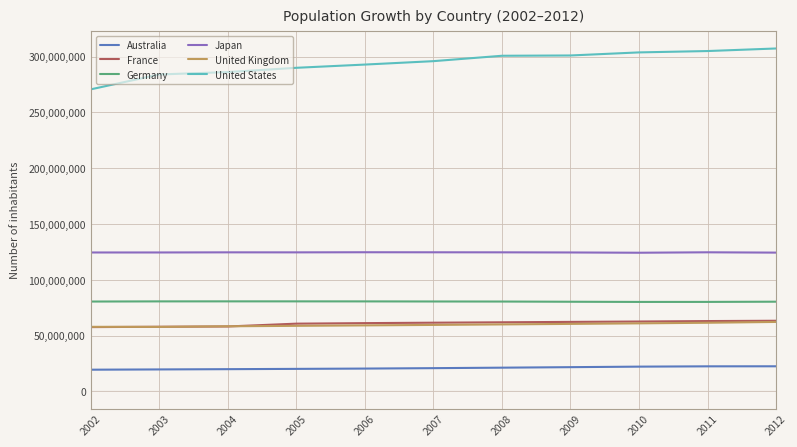

How many series are shown in this chart?

6